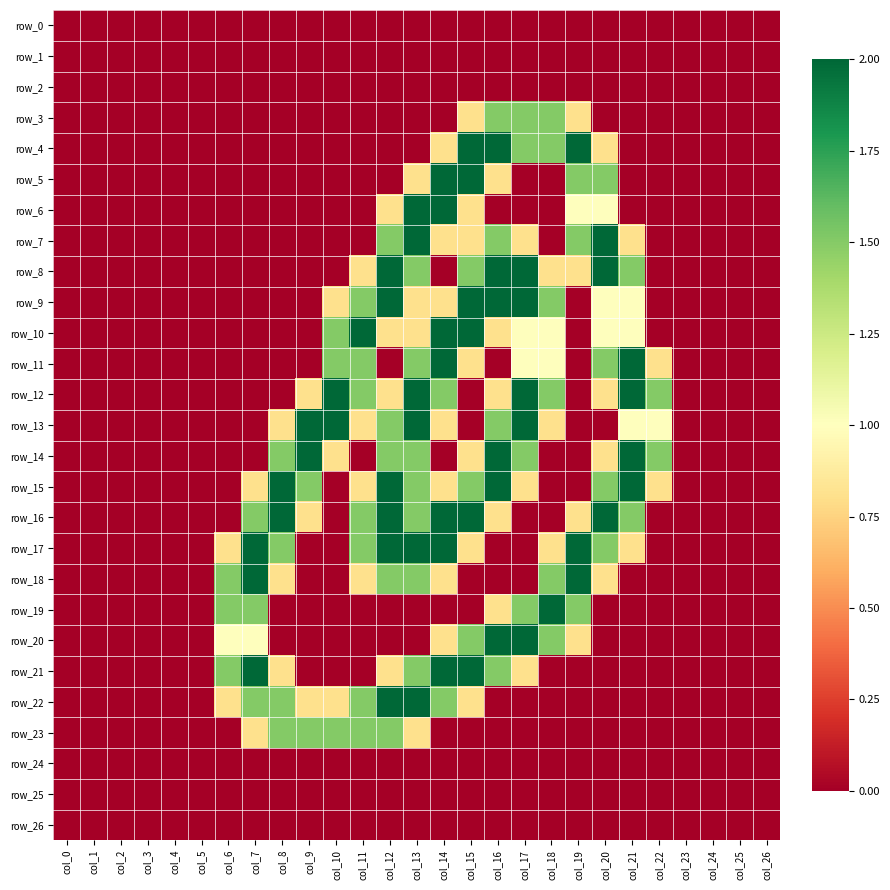

At which category does the chart reach its minimum across all series?

col_0